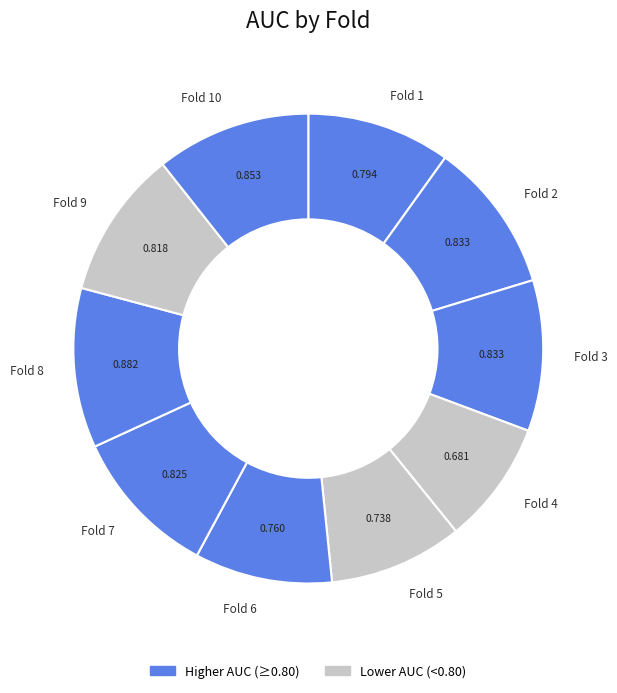

How many segments does this pie chart have?

10